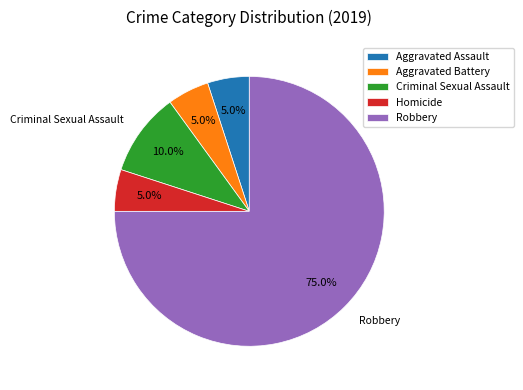

What percentage is NOT represented by Homicide?

95.0%